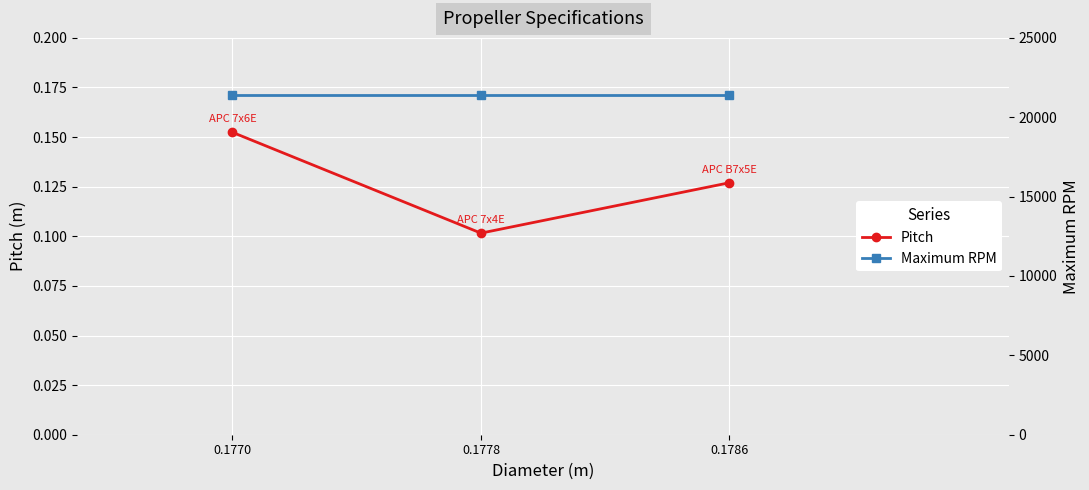

Which series has the largest total across all categories?

Maximum RPM